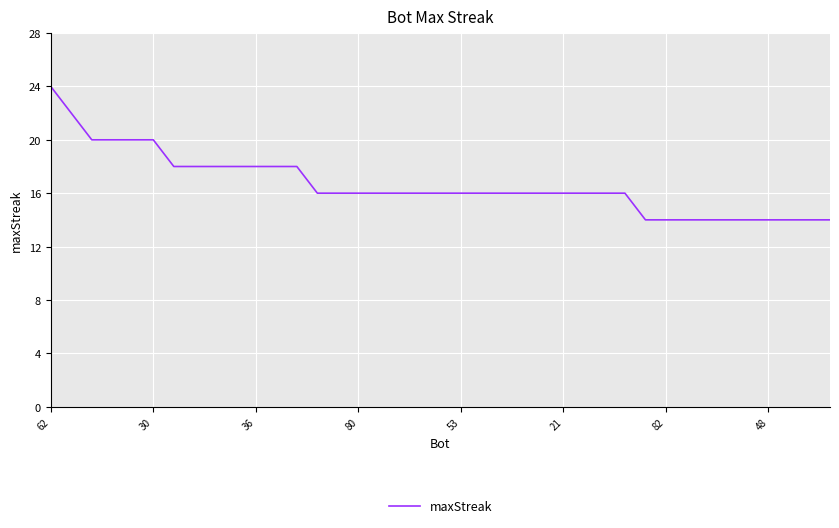

Reading left to right, what are all the values shown in this chart?

24	22	20	20	20	20	18	18	18	18	18	18	18	16	16	16	16	16	16	16	16	16	16	16	16	16	16	16	16	14	14	14	14	14	14	14	14	14	14